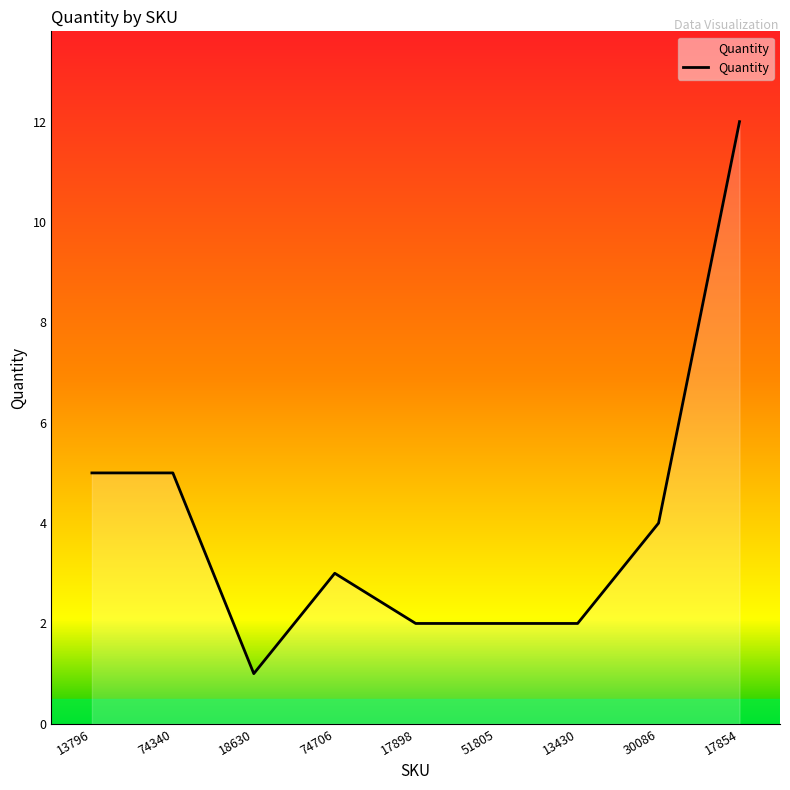

Where is the first local minimum?

18630